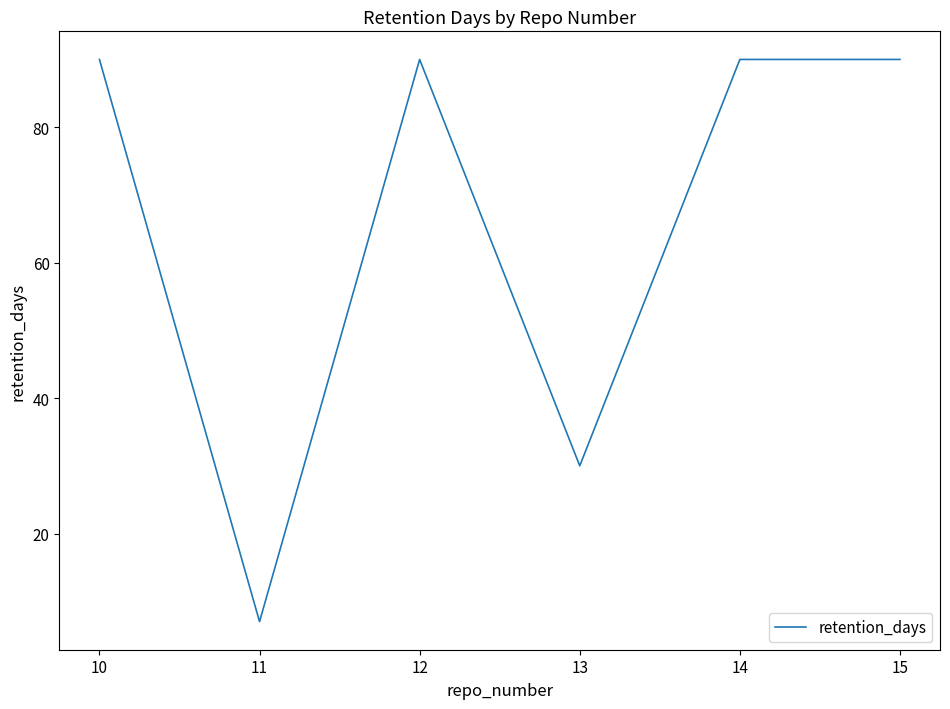

The chart shows a value of 90 at 14. True or false?

True